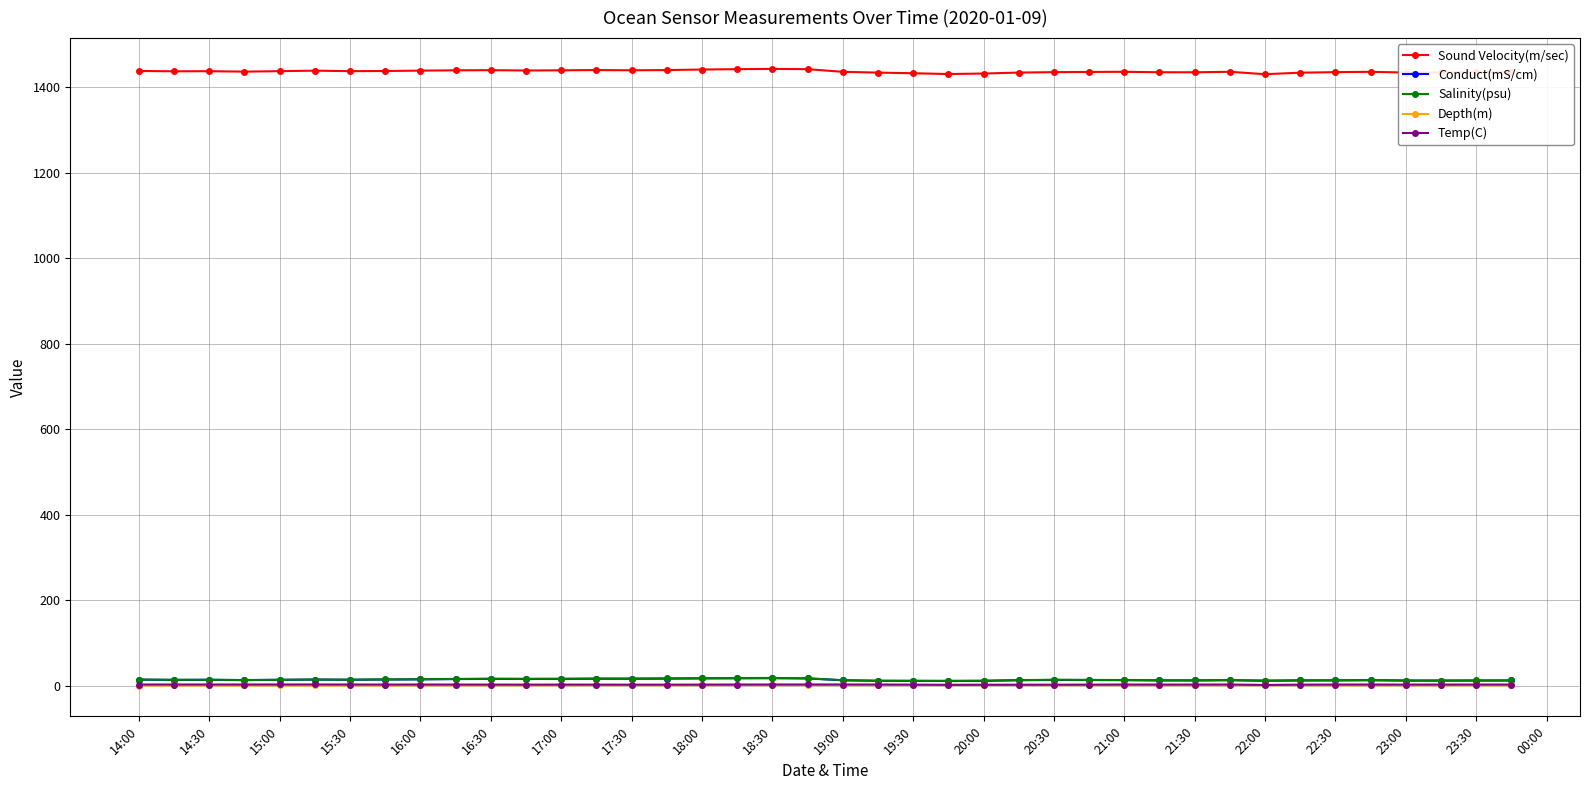

What is the greatest value displayed?

1442.8